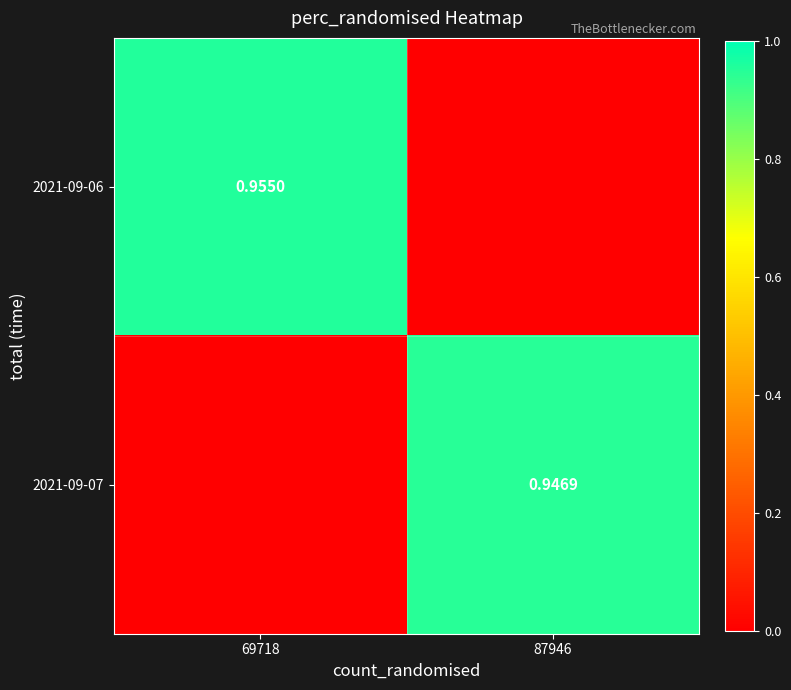

What is the difference between the 2021-09-07 values at 69718 and 87946?

0.9